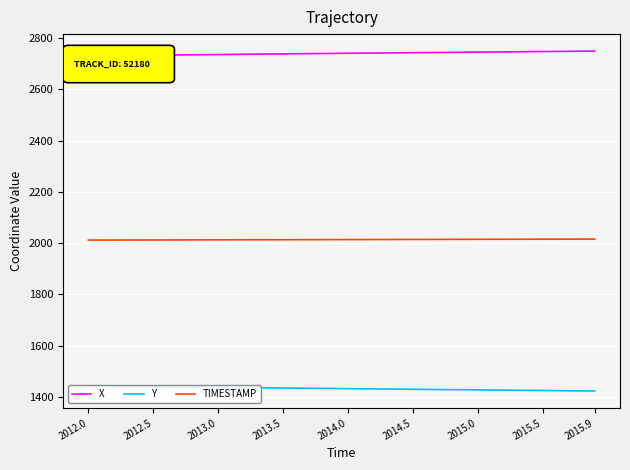

True or false: TIMESTAMP has a value of 2012.5 at 2012.5.

True